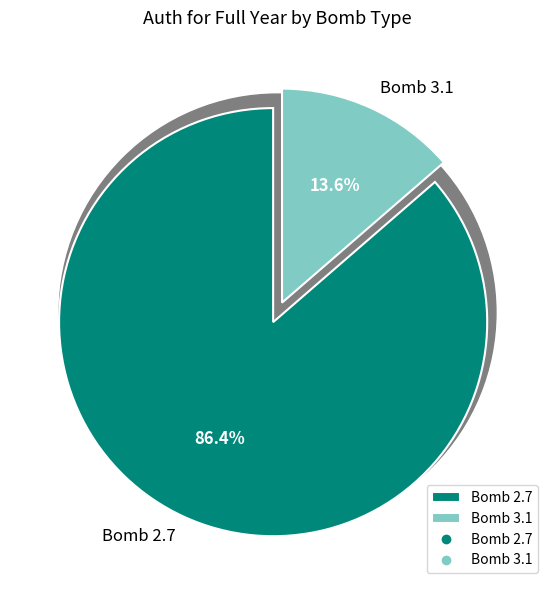

Count the number of slices in the pie.

2